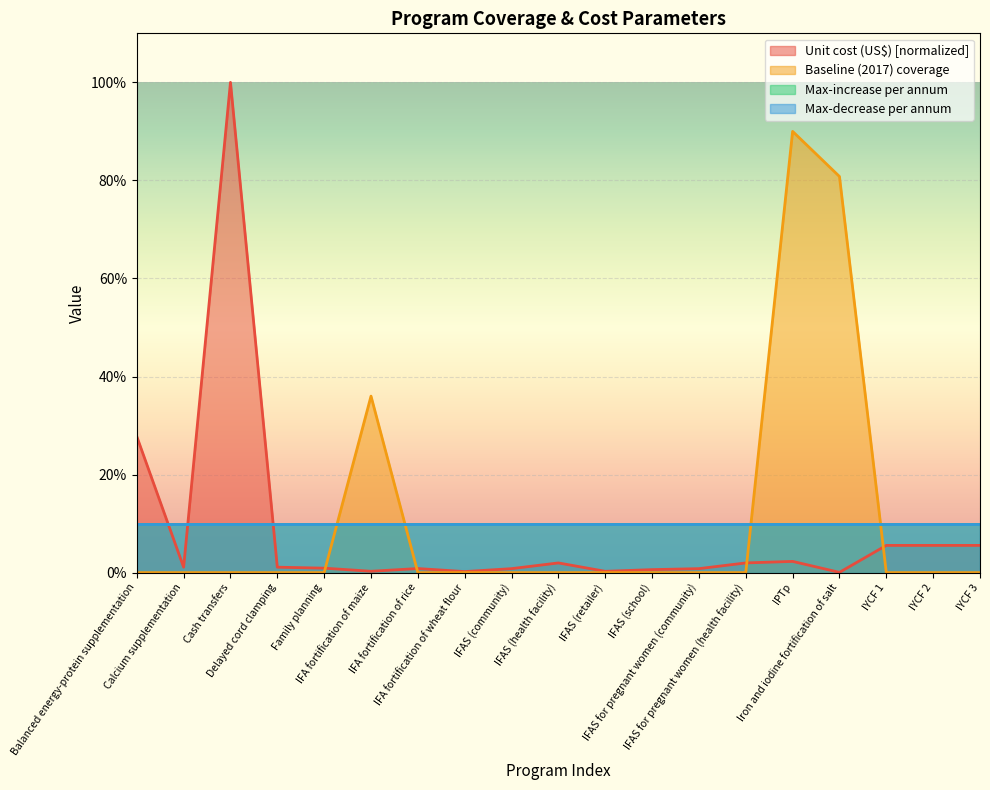

Does the chart display data point markers on the line(s)?

No